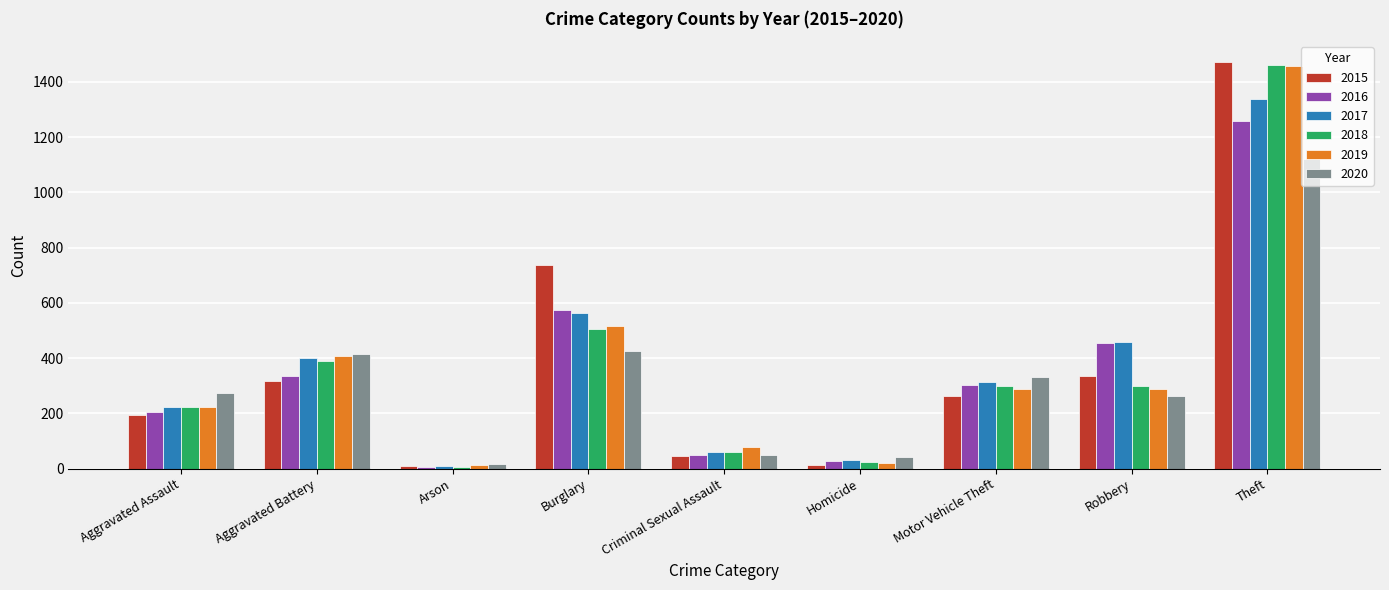

The value of 2019 at Motor Vehicle Theft is 493. True or false?

False